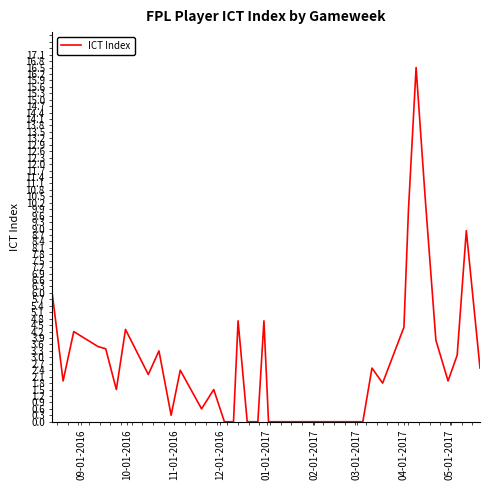

Does the chart display data point markers on the line(s)?

No